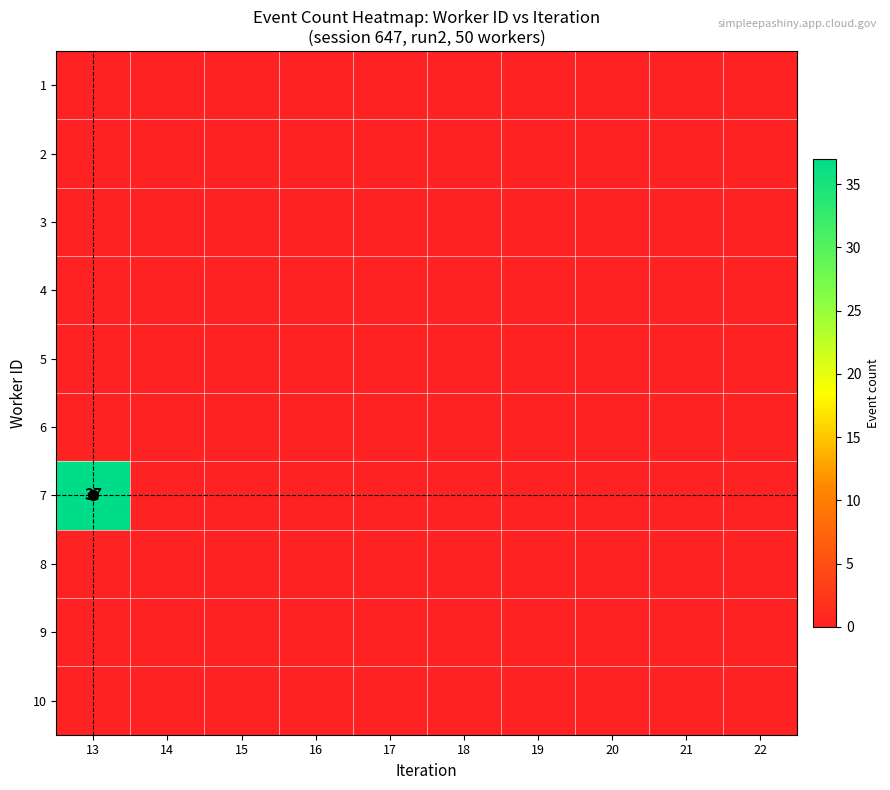

At 19, list the series in order from largest to smallest.

1, 2, 3, 4, 5, 6, 7, 8, 9, 10